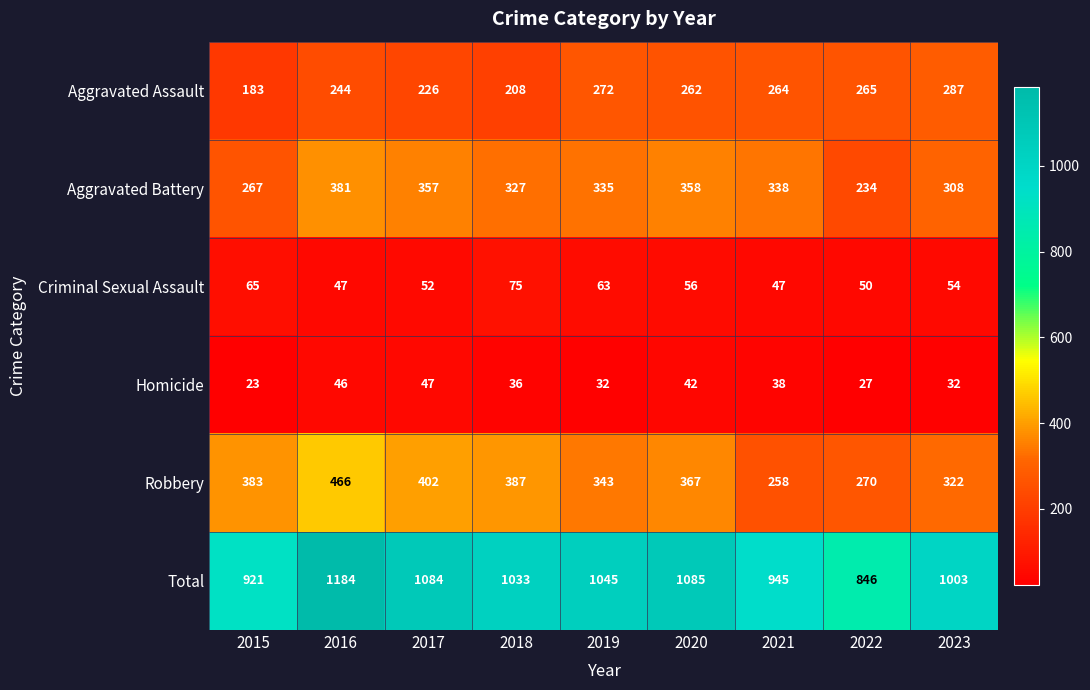

Count the number of data series in this chart.

6